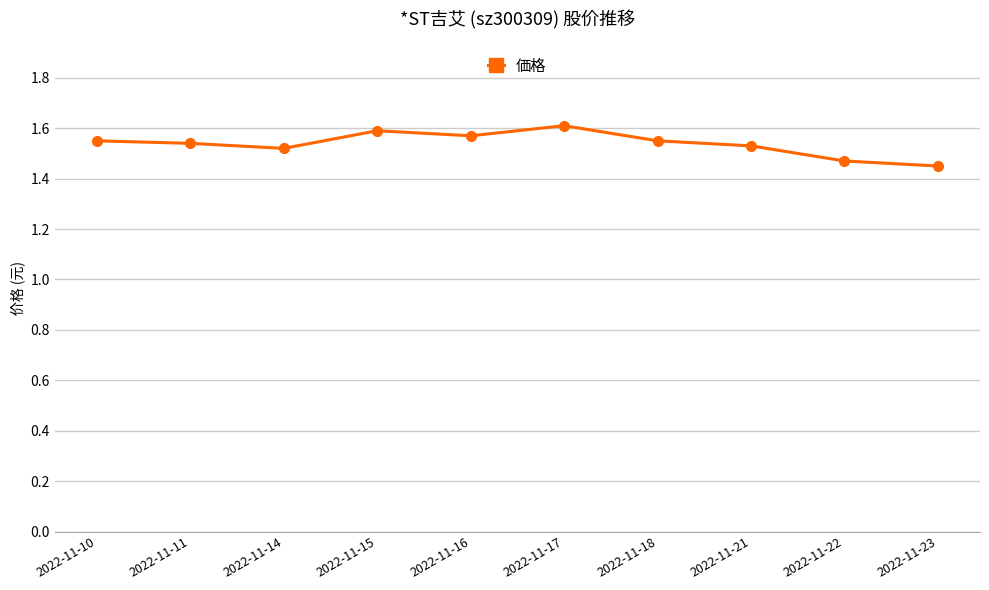

Count the values in the range 1 to 2.

10